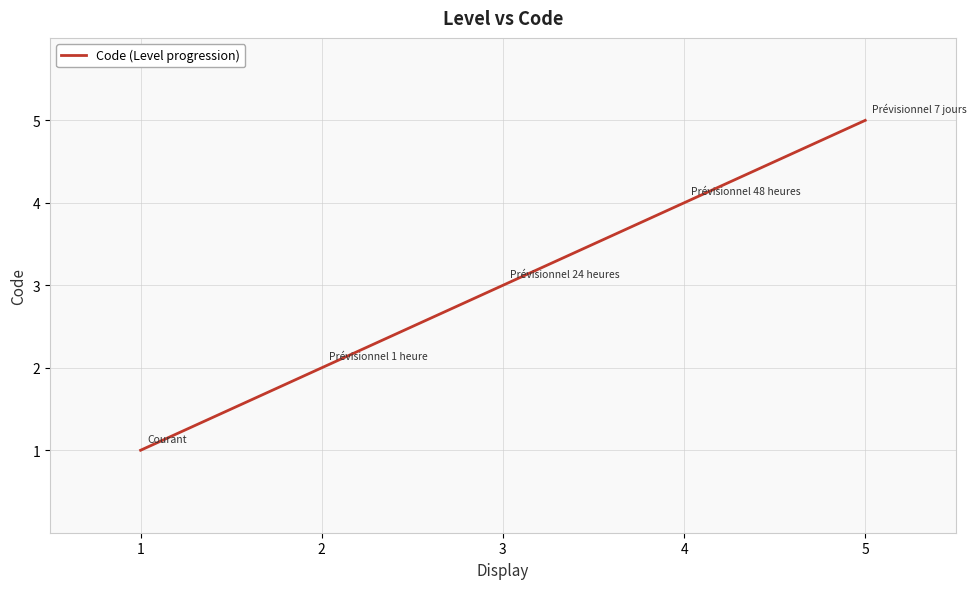

Does the chart display data point markers on the line(s)?

No